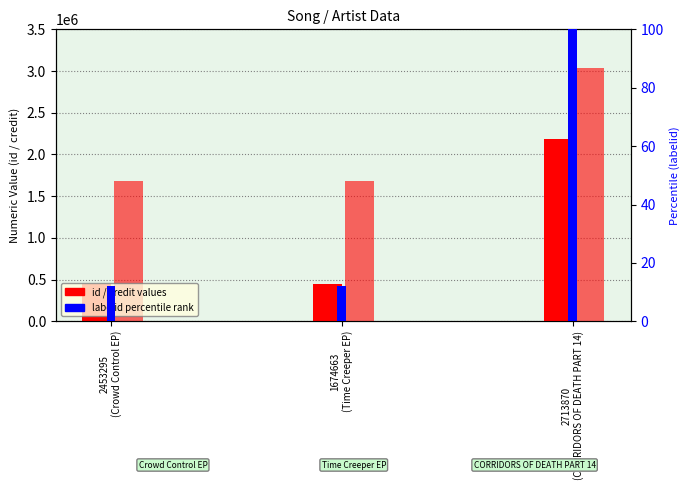

What is the spread (max minus min) of values at 1674663
(Time Creeper EP)?

1680472.0